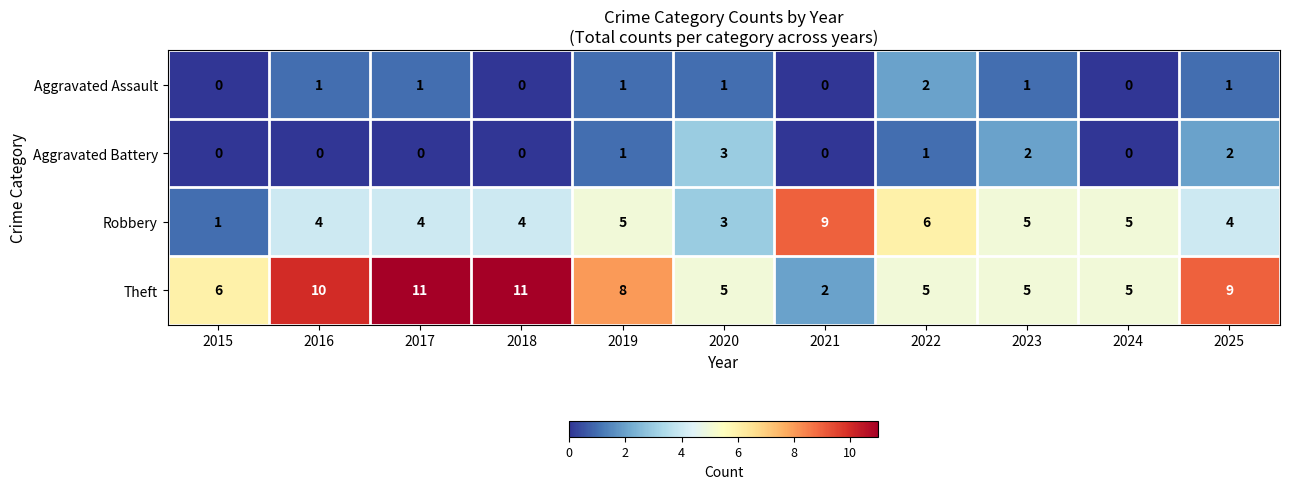

At which label does Aggravated Battery reach its peak?

2020